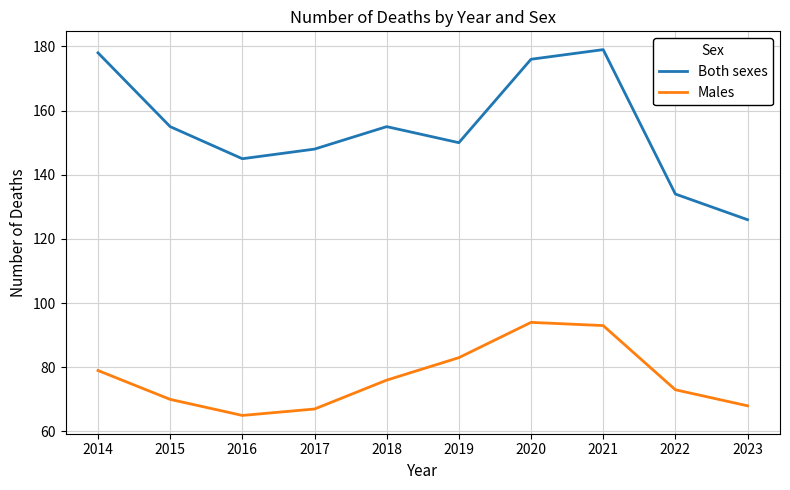

How many categories are shown in the chart?

10